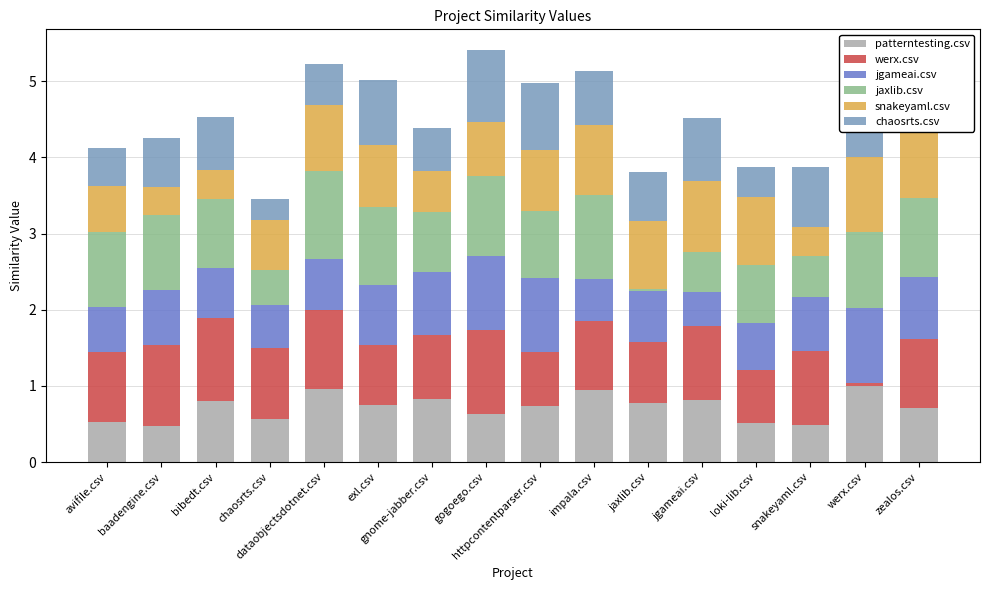

The werx.csv series shows 0.7 at bibedt.csv. True or false?

False